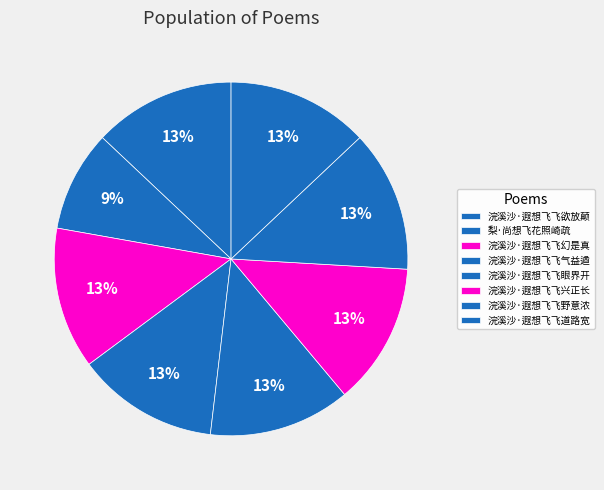

Is there any slice that represents more than half of the pie?

No